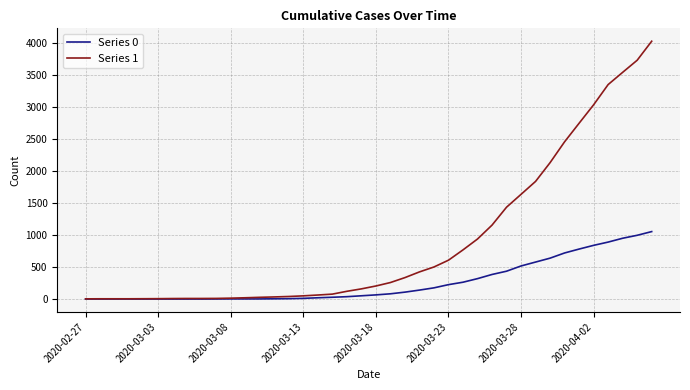

Which series has the largest total across all categories?

Series 1